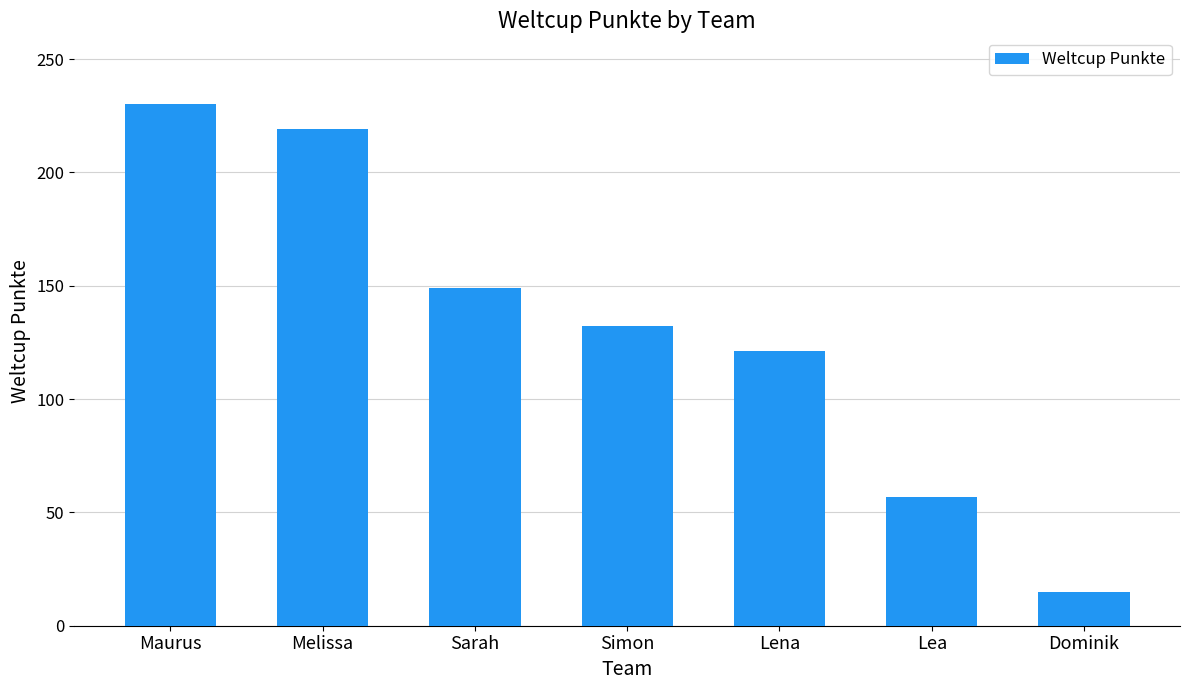

List the labels in order of value, smallest first.

Dominik, Lea, Lena, Simon, Sarah, Melissa, Maurus